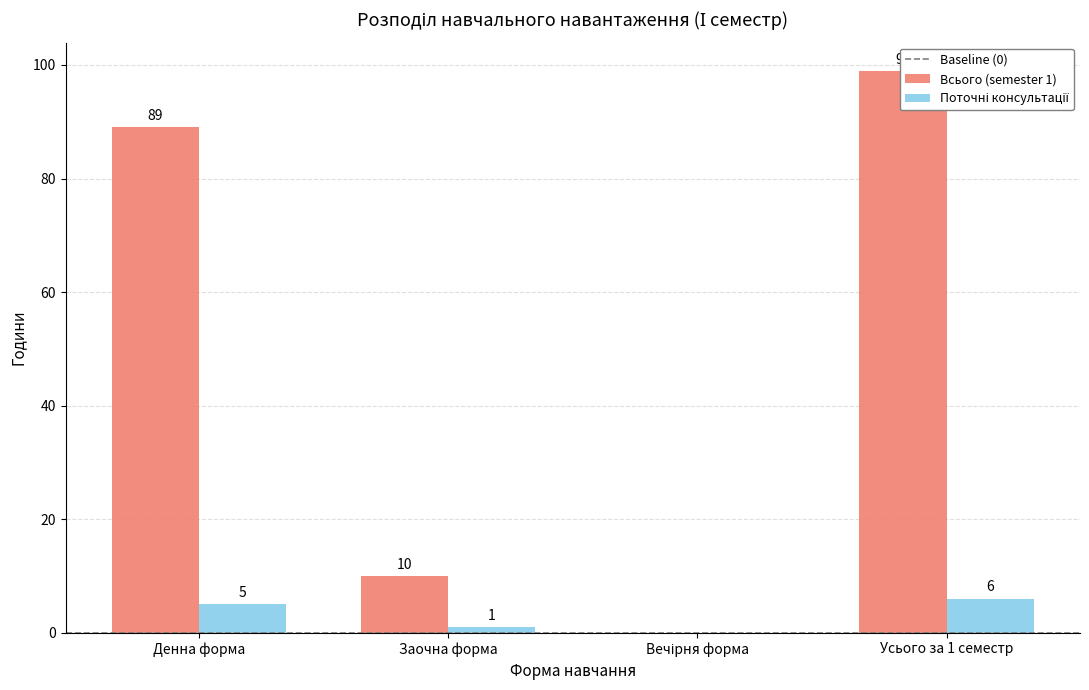

At which label is Поточні консультації closest to 3?

Денна форма